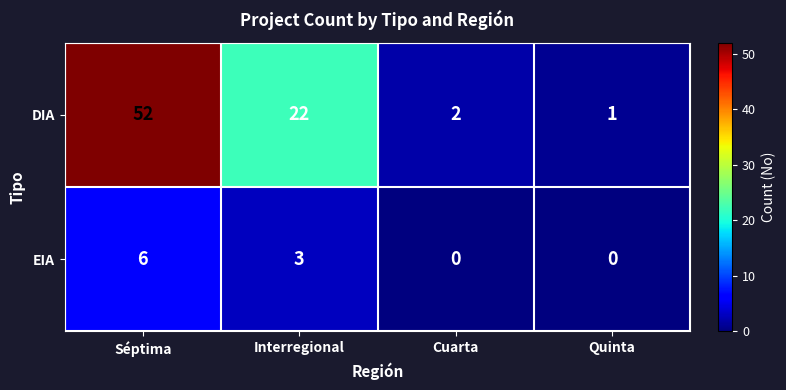

True or false: EIA has a value of 2 at Séptima.

False